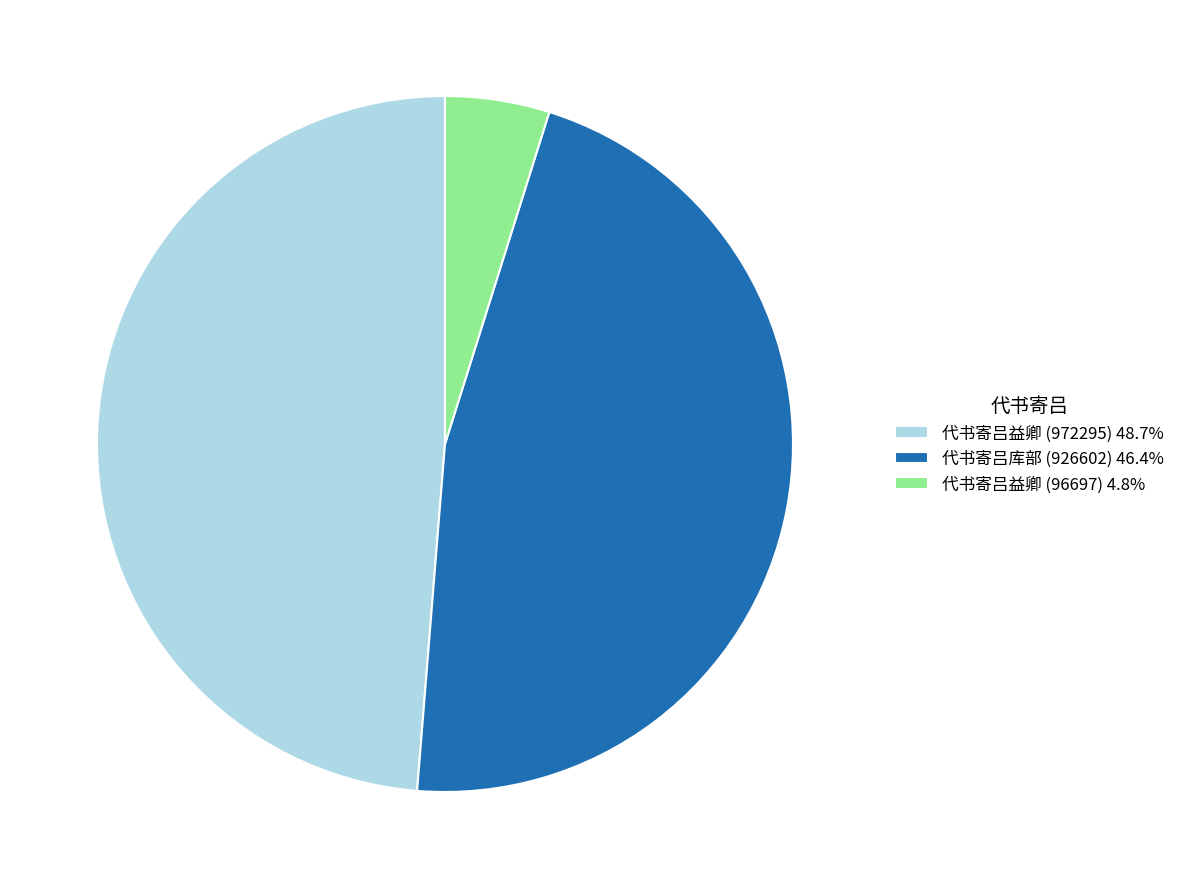

The 代书寄吕益卿 (972295) slice represents 49% of the pie. True or false?

True